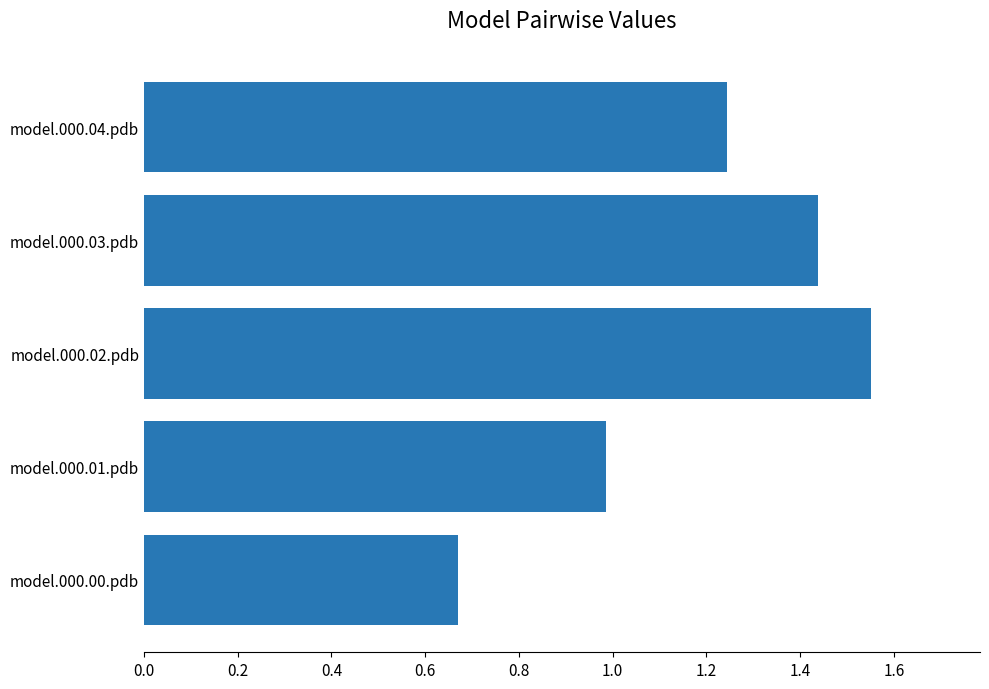

What value does the data have at model.000.01.pdb?

1.0